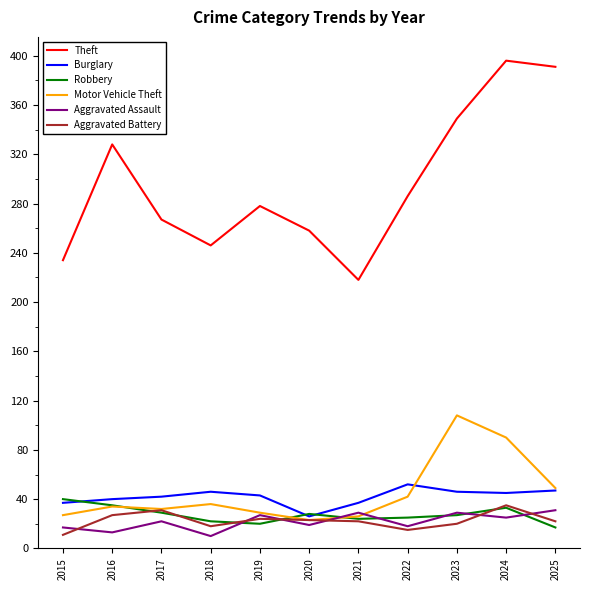

What is the maximum value for Motor Vehicle Theft?

108